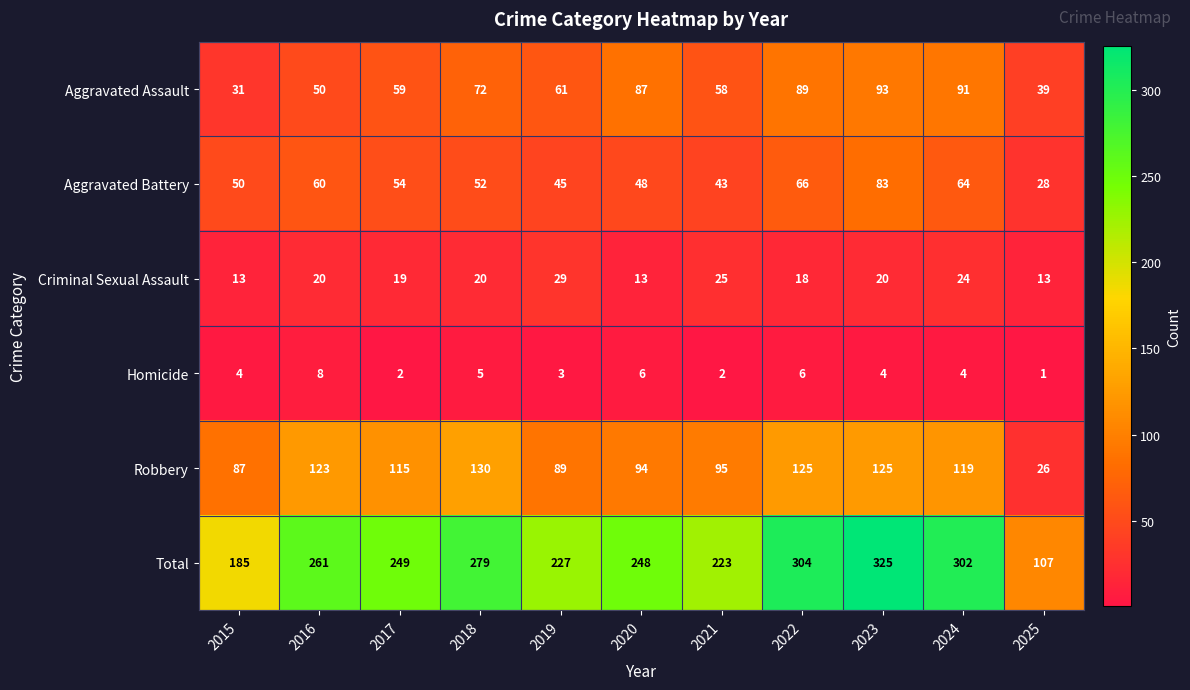

At which category does the chart reach its peak across all series?

2023